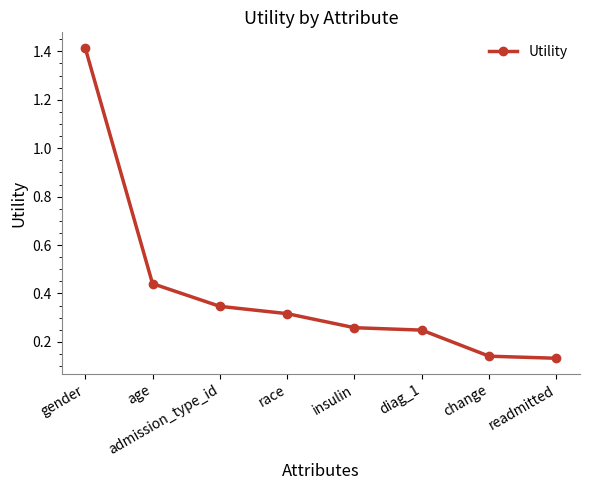

Which has a higher value, age or diag_1?

age